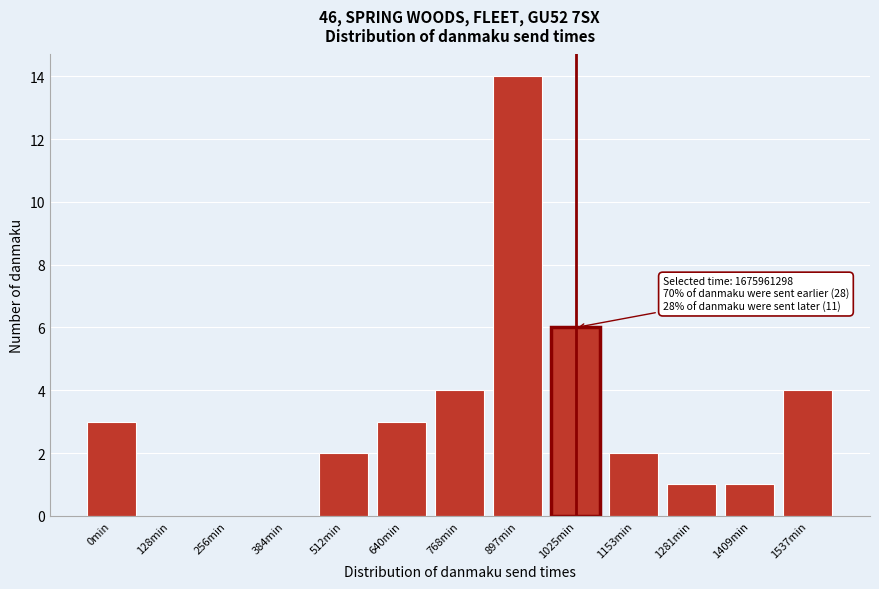

Reading right to left, list all the values displayed in this chart.

1537min=4	1409min=1	1281min=1	1153min=2	1025min=6	897min=14	768min=4	640min=3	512min=2	384min=0	256min=0	128min=0	0min=3